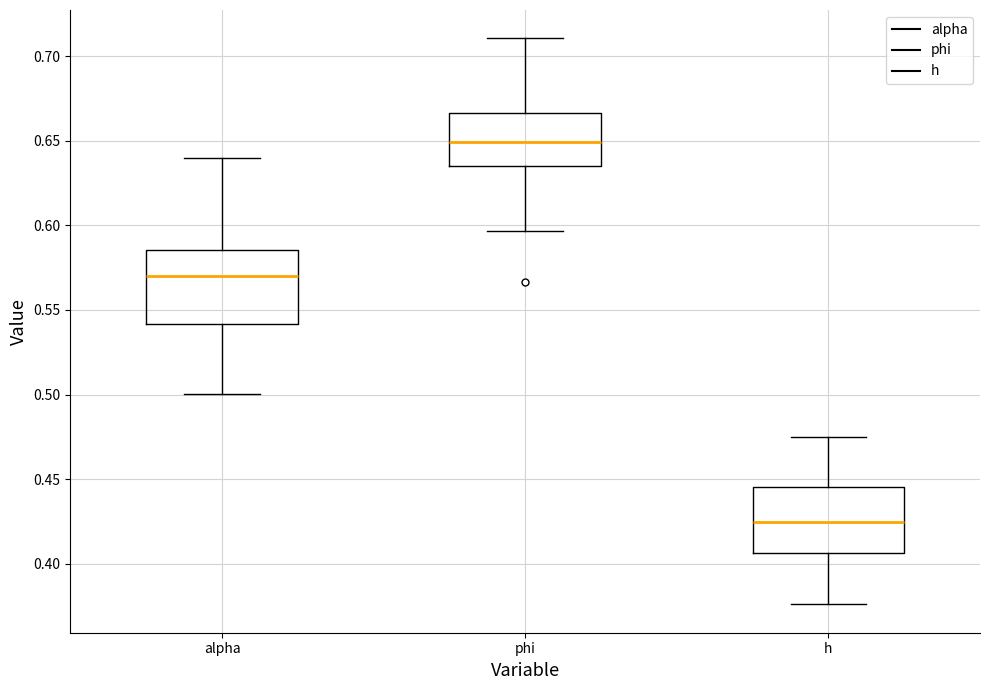

Comparing the boxes themselves (not the whiskers), which one is the tallest?

alpha